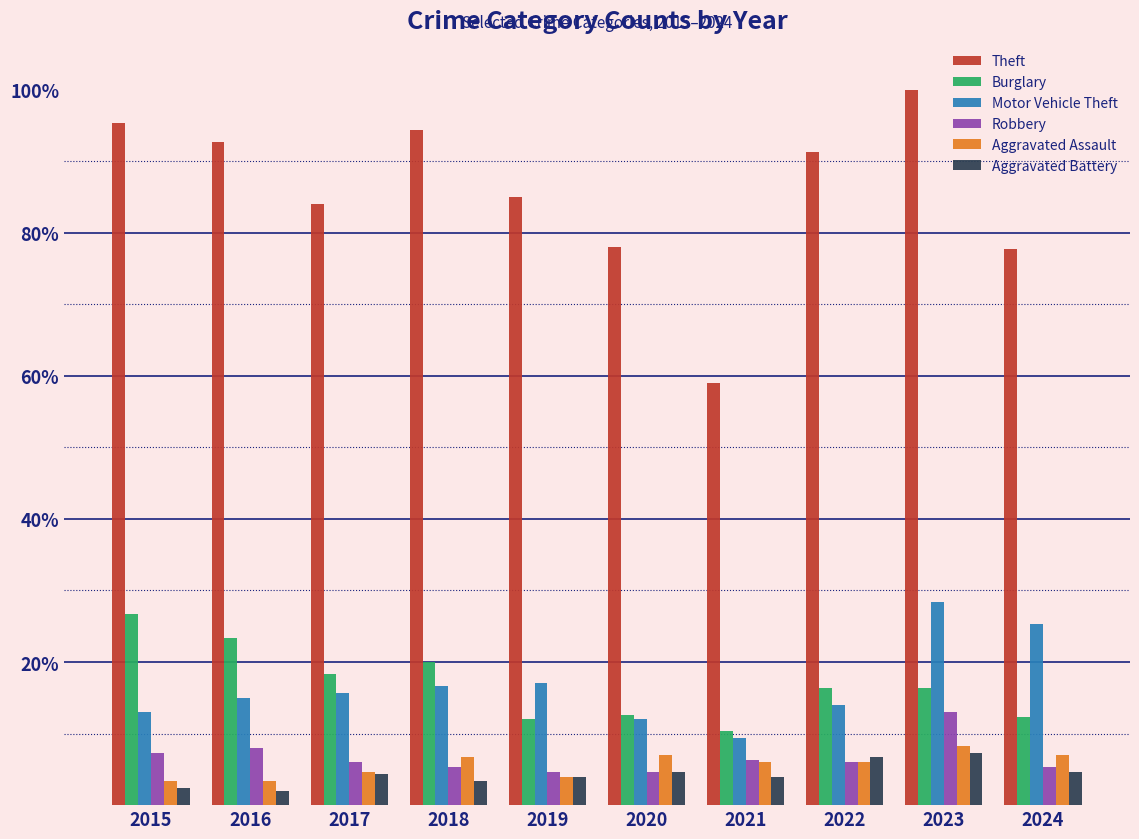

Which label corresponds to the largest value in the chart?

2023